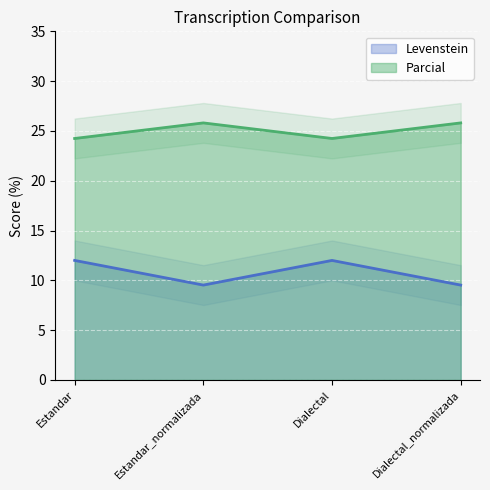

True or false: Levenstein has more than 1 interior local peaks.

False